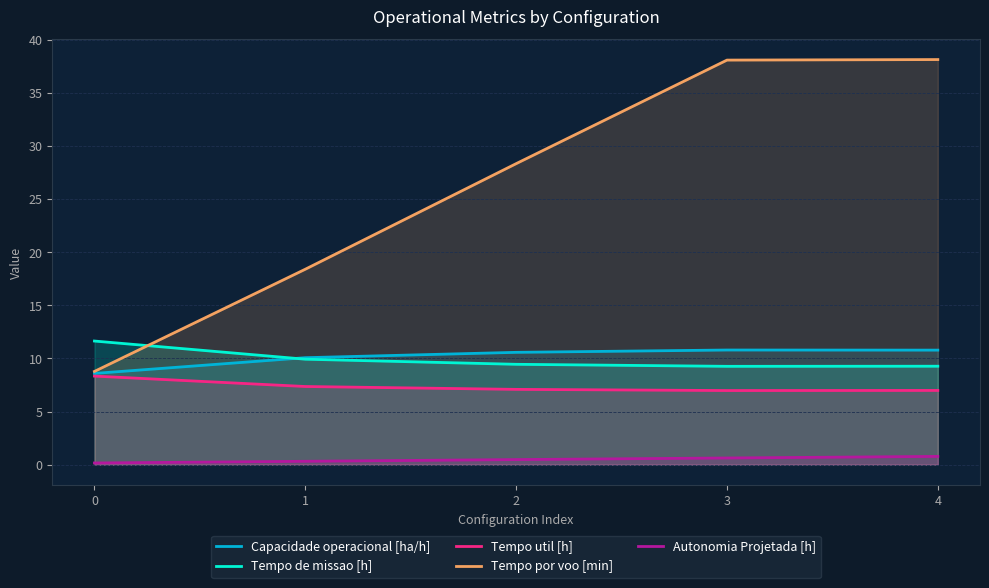

Rank the categories by Tempo por voo [min] value from highest to lowest.

4, 3, 2, 1, 0